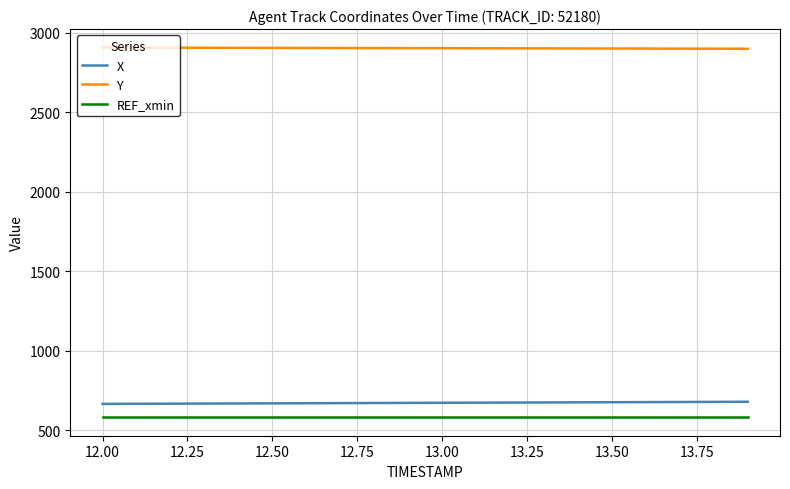

Which series has the largest total across all categories?

Y